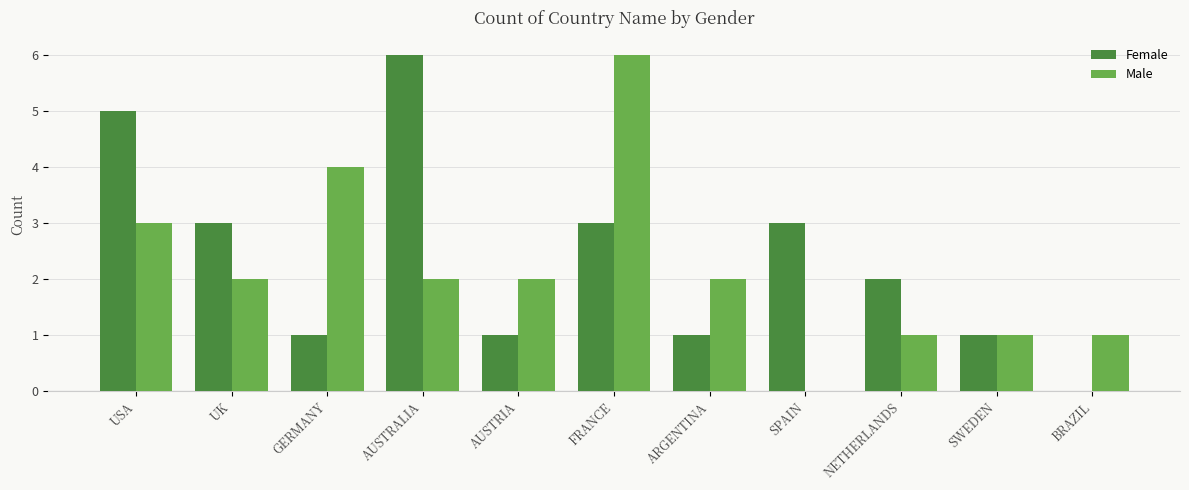

Reading left to right, transcribe all the data shown in this chart.

Female: 5	3	1	6	1	3	1	3	2	1	0
Male: 3	2	4	2	2	6	2	0	1	1	1